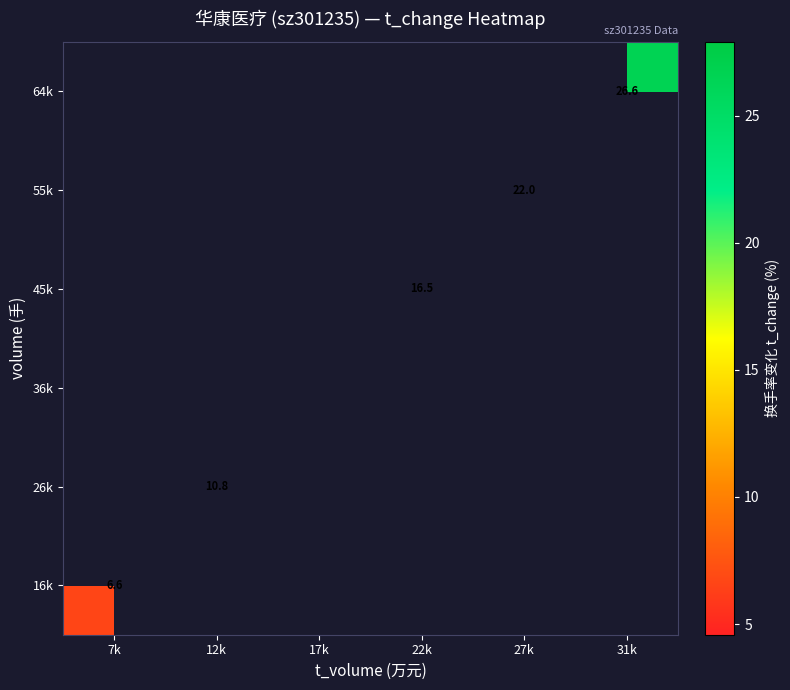

Is the value of 64k at 7k greater than the value of 36k at 31k?

No